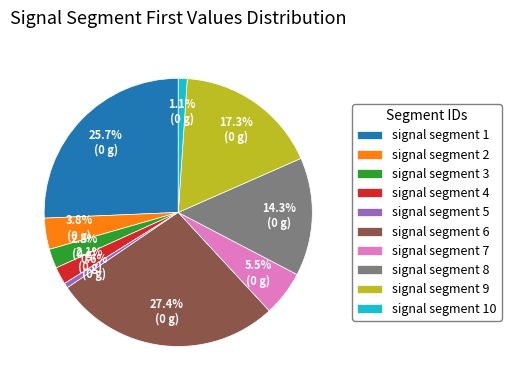

The signal segment 4 slice represents 2% of the pie. True or false?

True